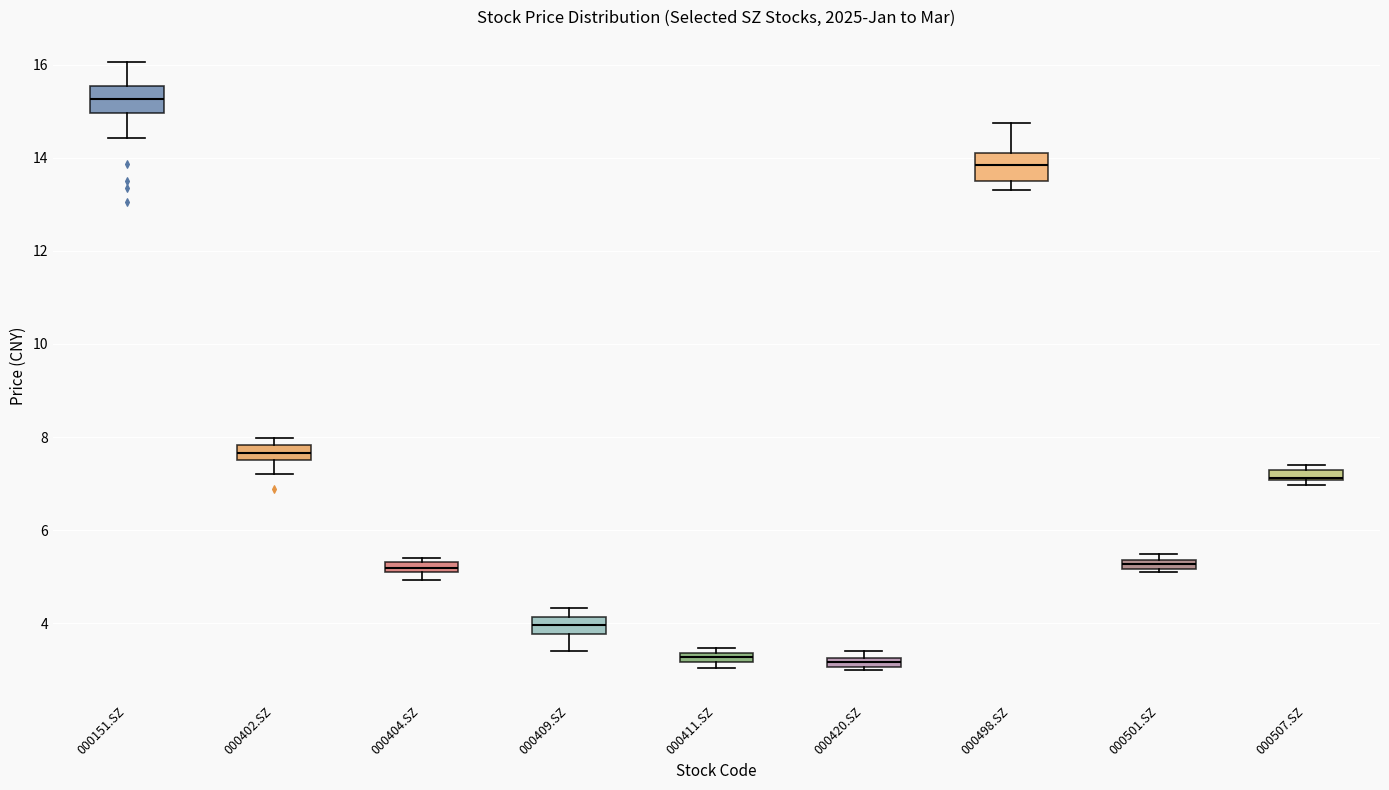

Which box has the highest median line?

000151.SZ